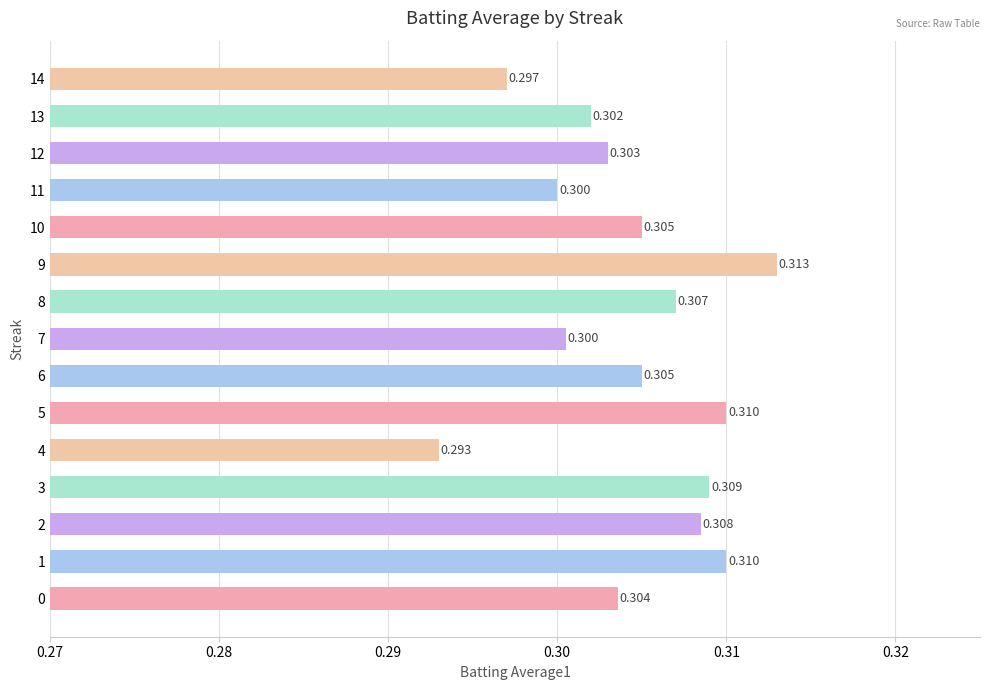

At which category does the chart reach its minimum across all series?

4